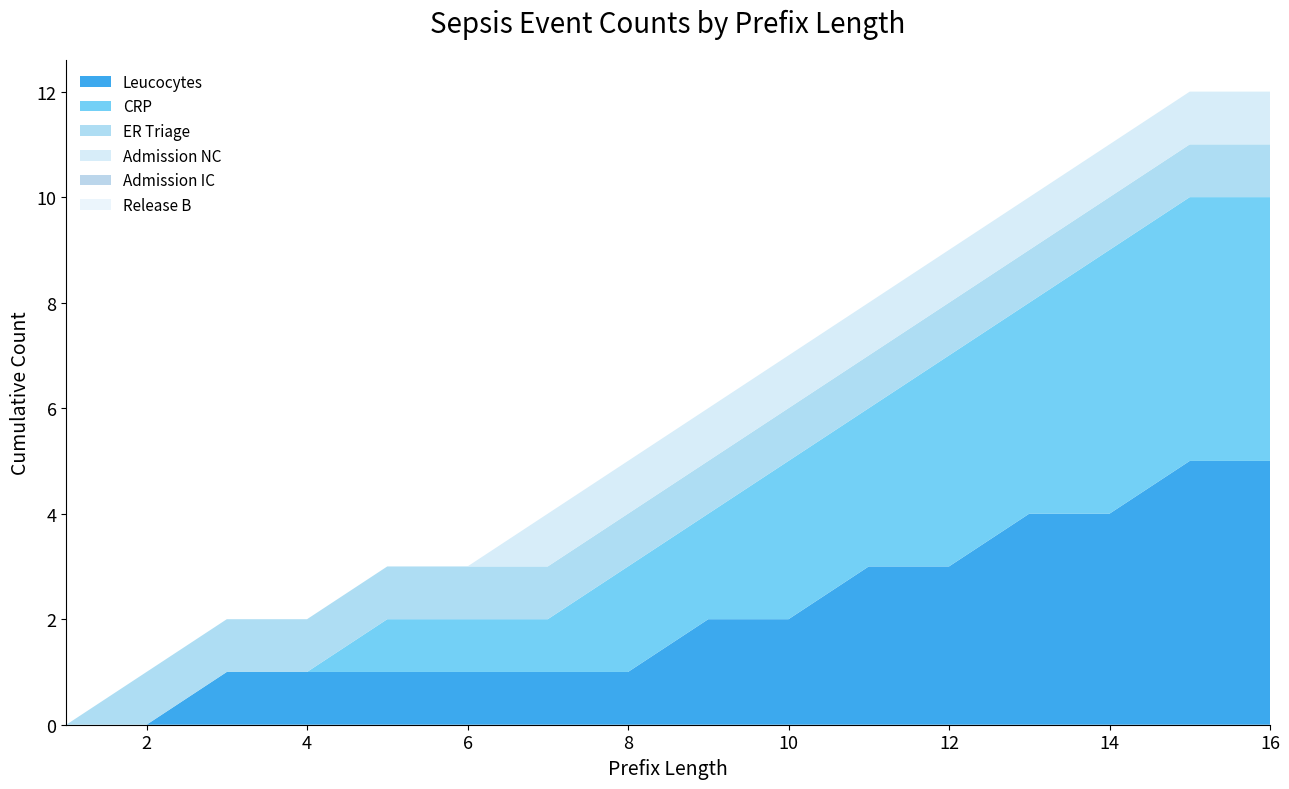

Reading left to right, what are all the values shown in this chart?

Leucocytes: 0	0	1	1	1	1	1	1	2	2	3	3	4	4	5	5
CRP: 0	0	0	0	1	1	1	2	2	3	3	4	4	5	5	5
ER Triage: 0	1	1	1	1	1	1	1	1	1	1	1	1	1	1	1
Admission NC: 0	0	0	0	0	0	1	1	1	1	1	1	1	1	1	1
Admission IC: 0	0	0	0	0	0	0	0	0	0	0	0	0	0	0	0
Release B: 0	0	0	0	0	0	0	0	0	0	0	0	0	0	0	0